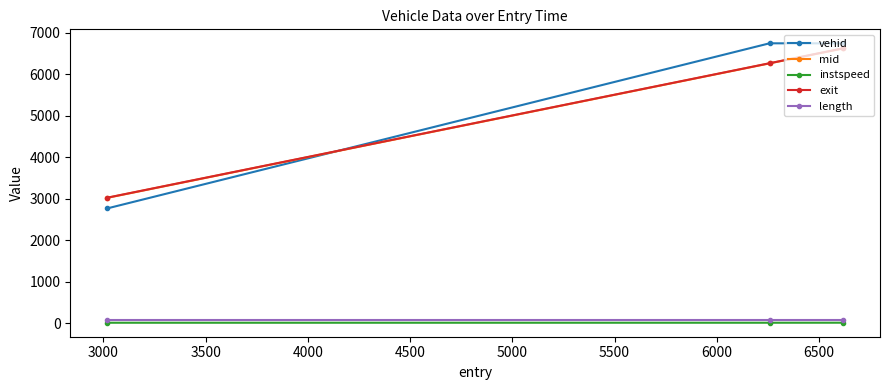

What is the lowest value of the mid series?

3020.5